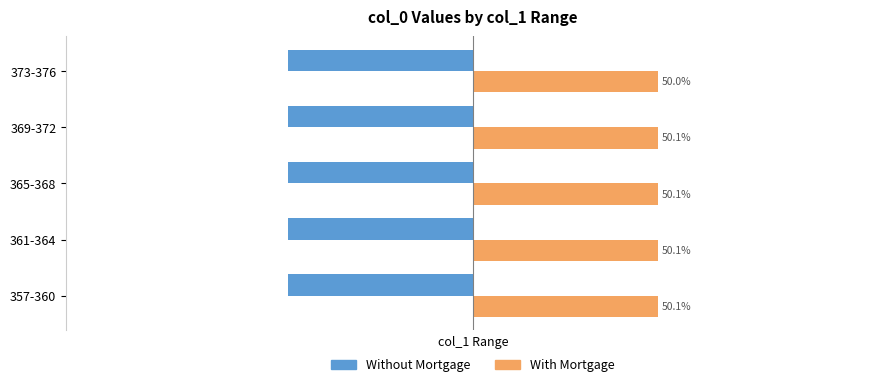

List the series in order of their overall mean, lowest first.

Without Mortgage, With Mortgage